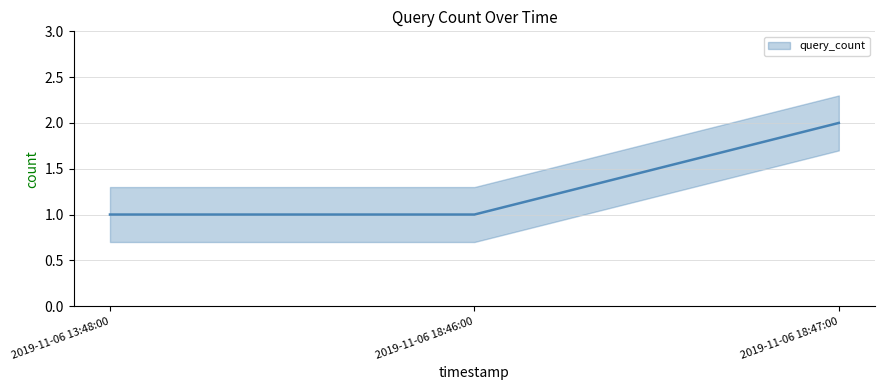

What position from the left is 2019-11-06 13:48:00?

1